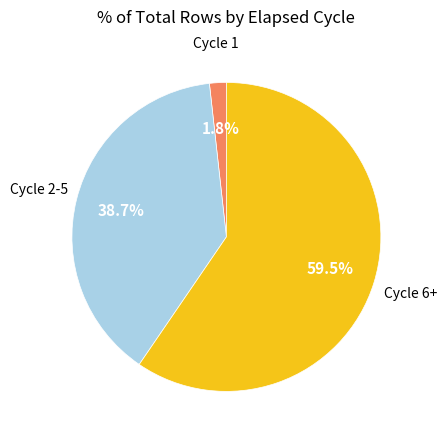

To the nearest percent, what is the average slice percentage?

33%